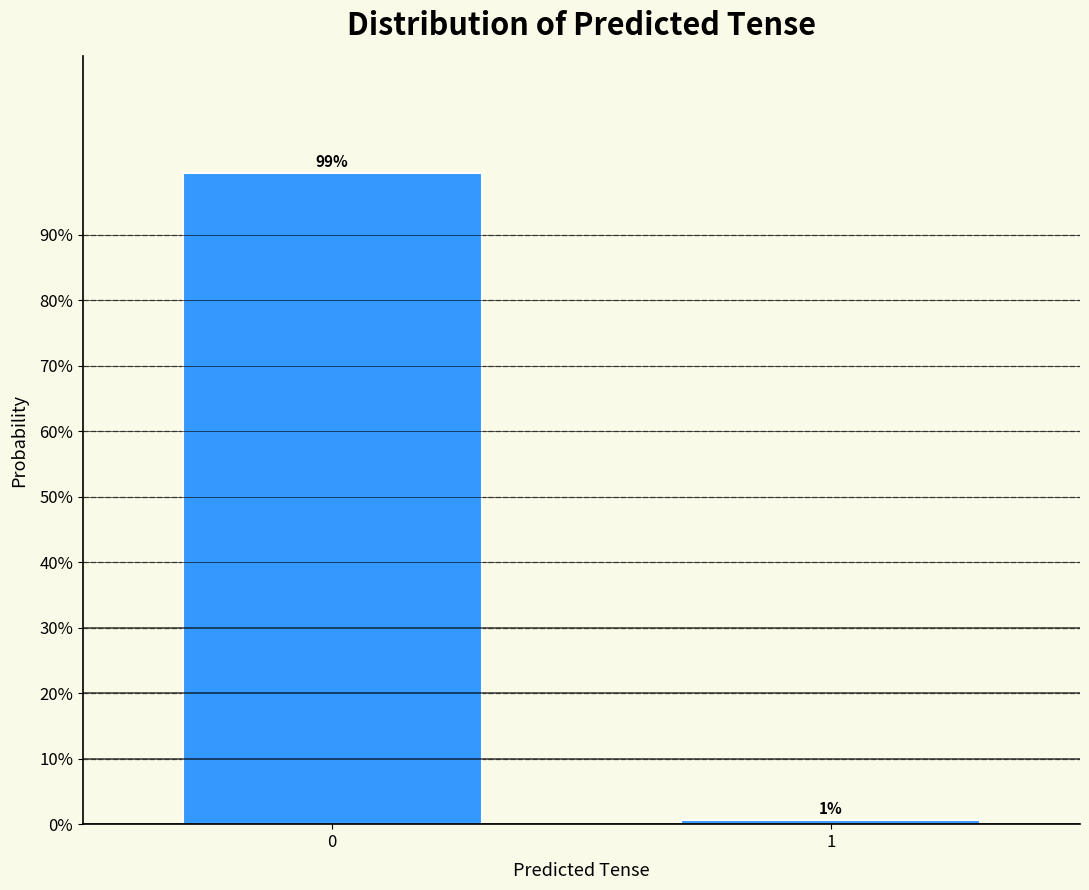

Does the chart contain any negative values?

No